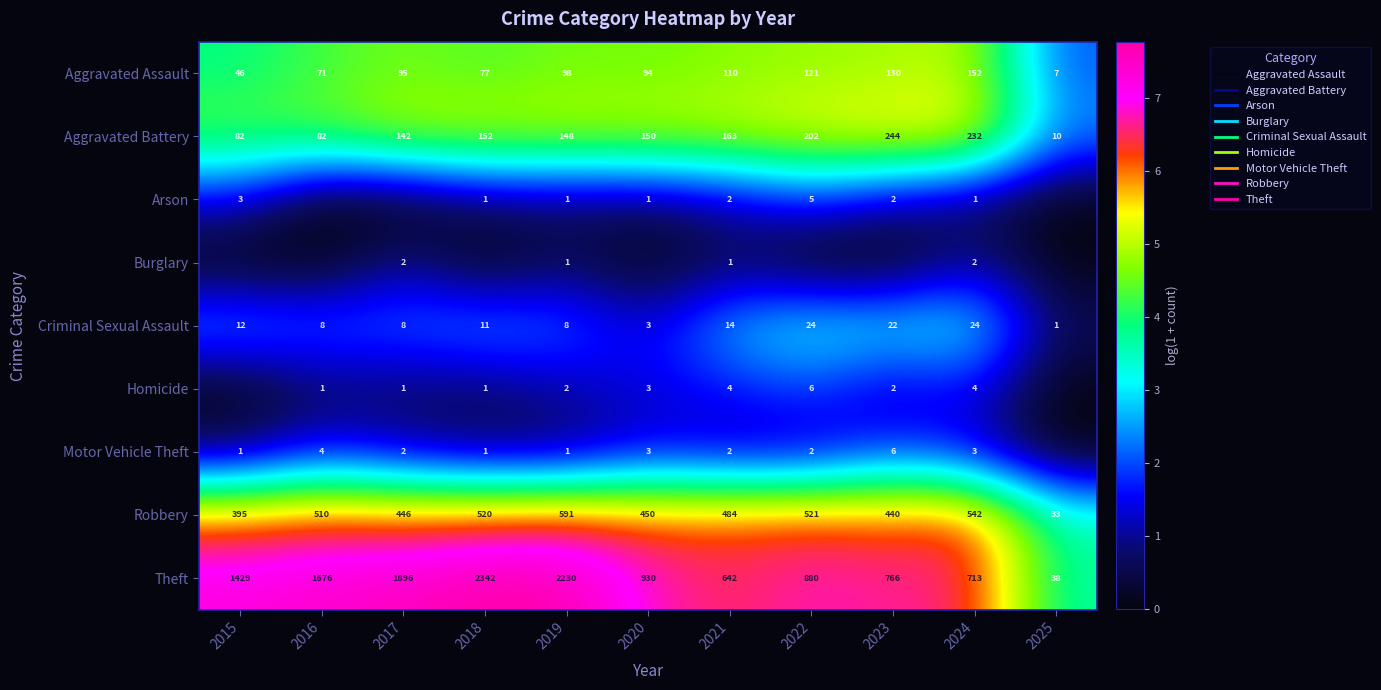

Is the value of Motor Vehicle Theft at 2023 greater than the value of Theft at 2023?

No